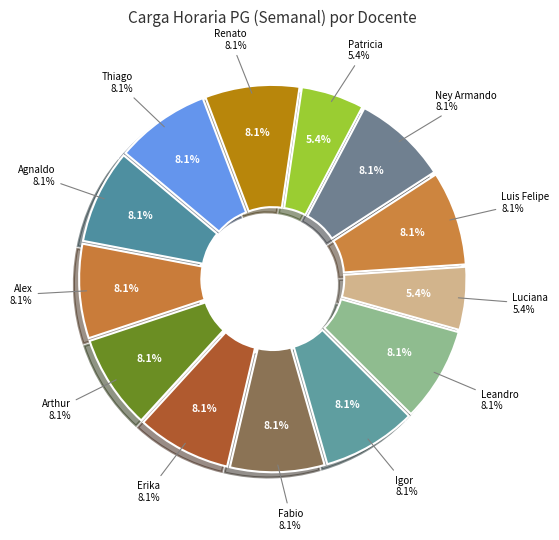

What portion of the pie excludes LEANDRO ALBERTO CALAZANS NOGUEIRA?

91.9%